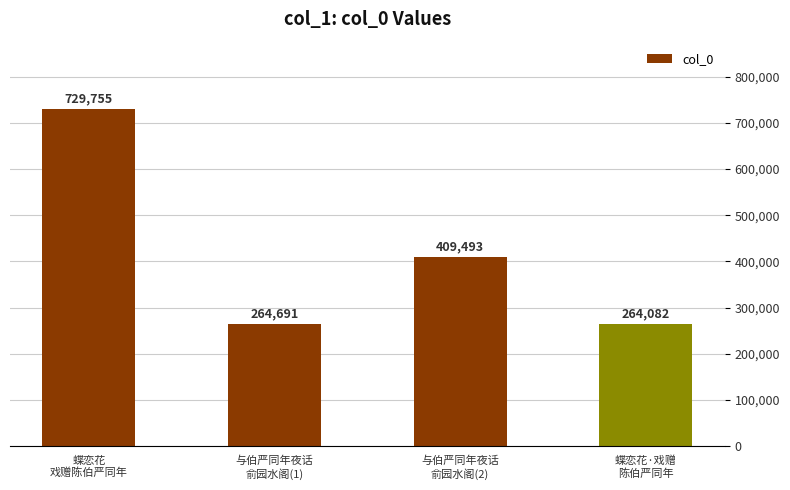

List the labels in order of value, smallest first.

蝶恋花·戏赠
陈伯严同年, 与伯严同年夜话
俞园水阁(1), 与伯严同年夜话
俞园水阁(2), 蝶恋花
戏赠陈伯严同年